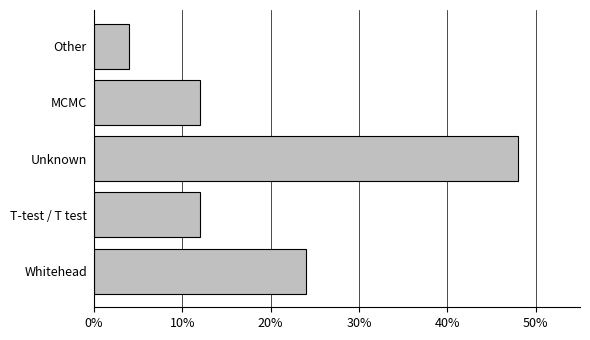

At which label is the value closest to 26?

Whitehead